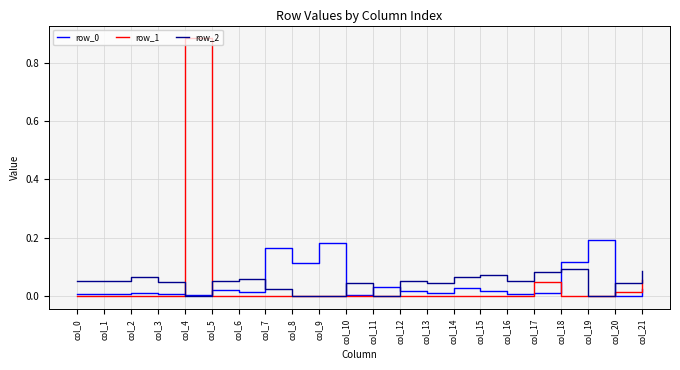

How many lines are shown in the chart?

3